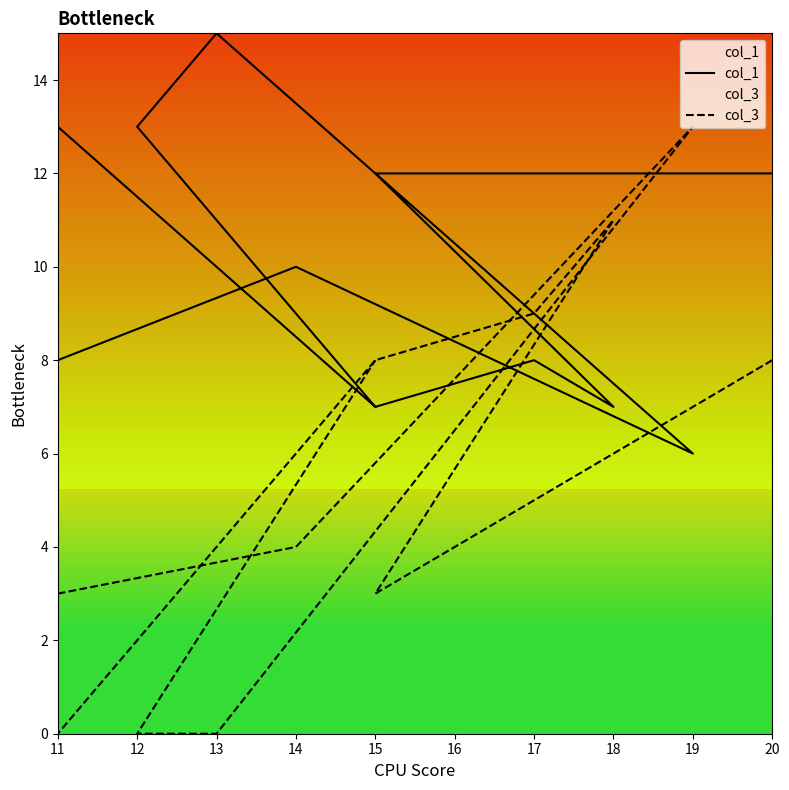

The col_3 series shows 5 at 15. True or false?

False